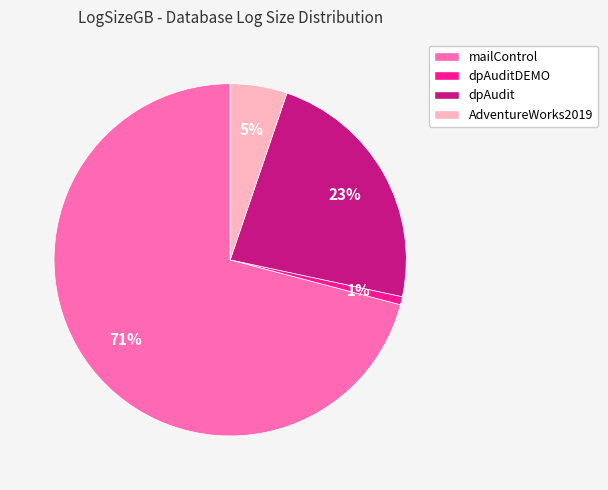

Do mailControl and AdventureWorks2019 together represent more than half of the pie?

Yes